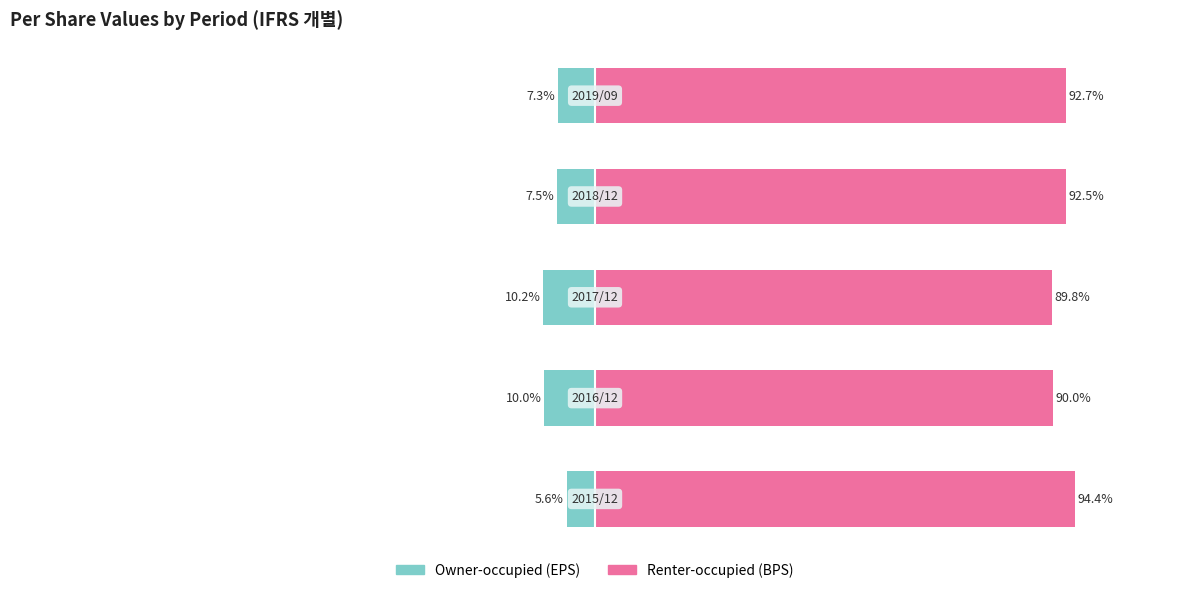

The Renter-occupied series shows 153.9 at 50. True or false?

False